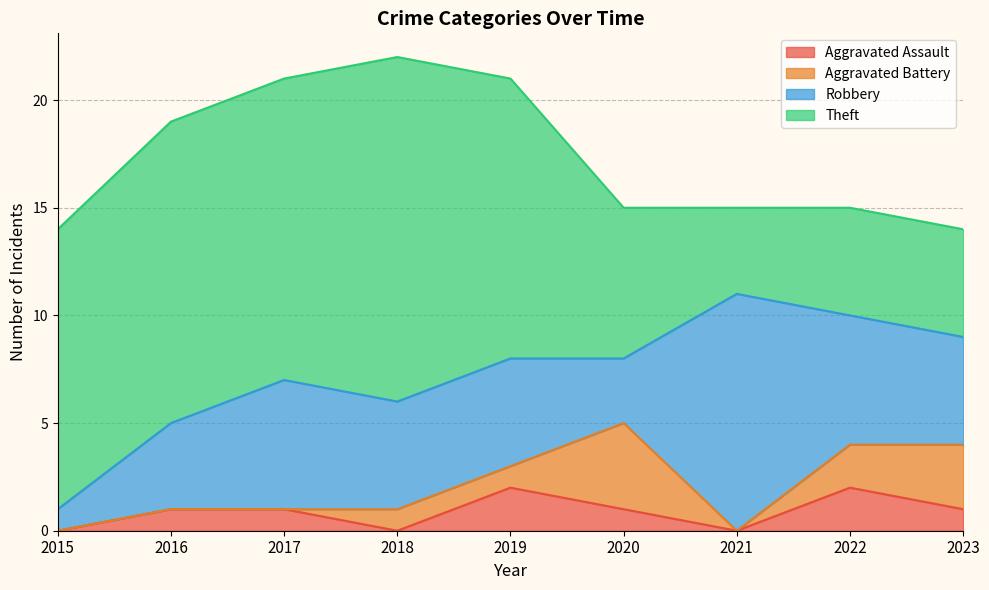

Is the value of Robbery at 2020 greater than the value of Aggravated Assault at 2023?

Yes